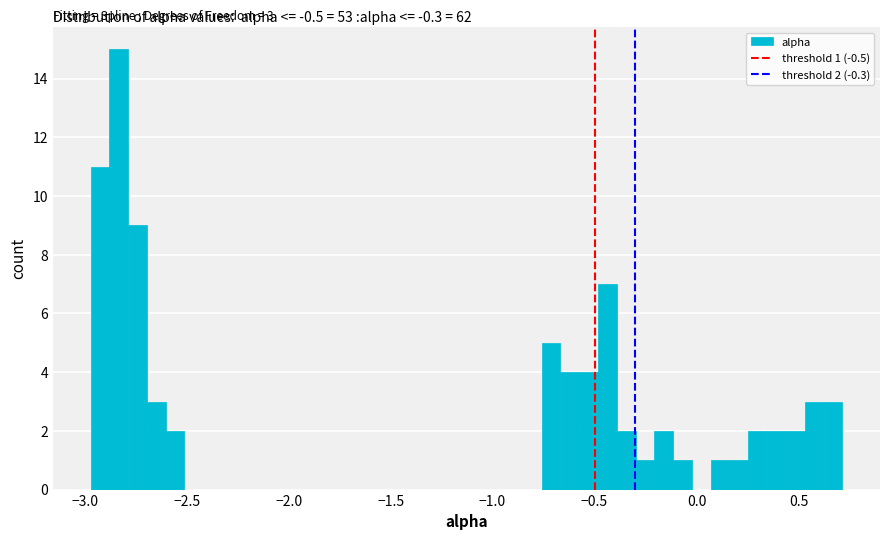

Around what value on the x-axis is the tallest bar? Give the approximate position of its centre, as read against the axis.

-2.85